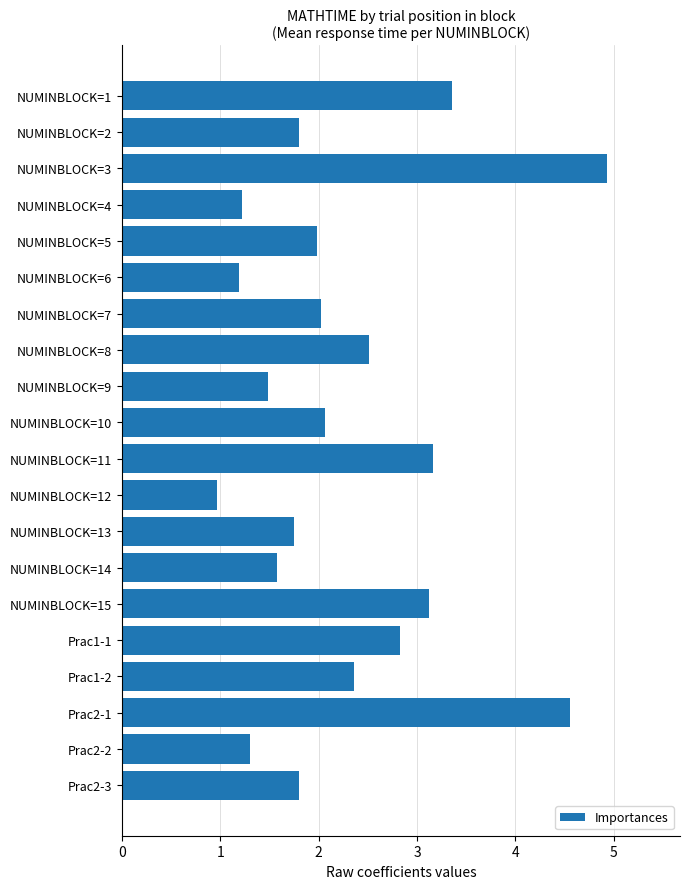

Between NUMINBLOCK=7 and NUMINBLOCK=2, which is larger?

NUMINBLOCK=7